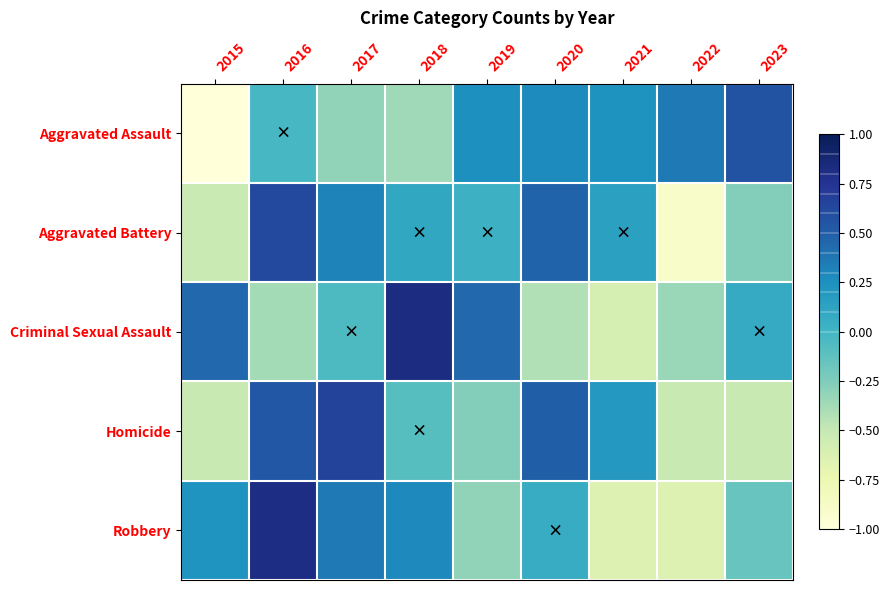

Which label corresponds to the smallest value in the chart?

2015